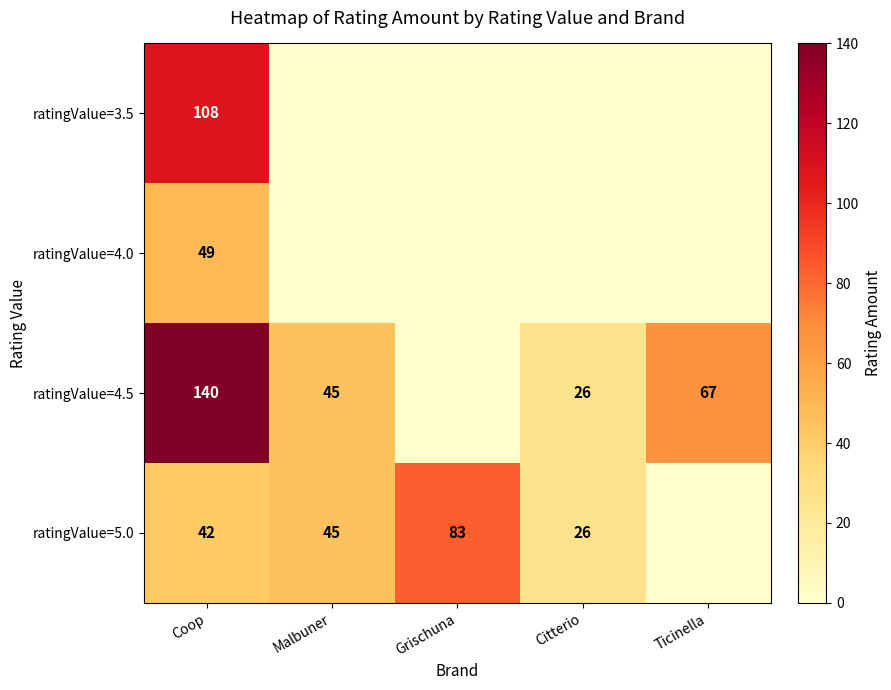

Which category has the lowest value across all series?

Malbuner